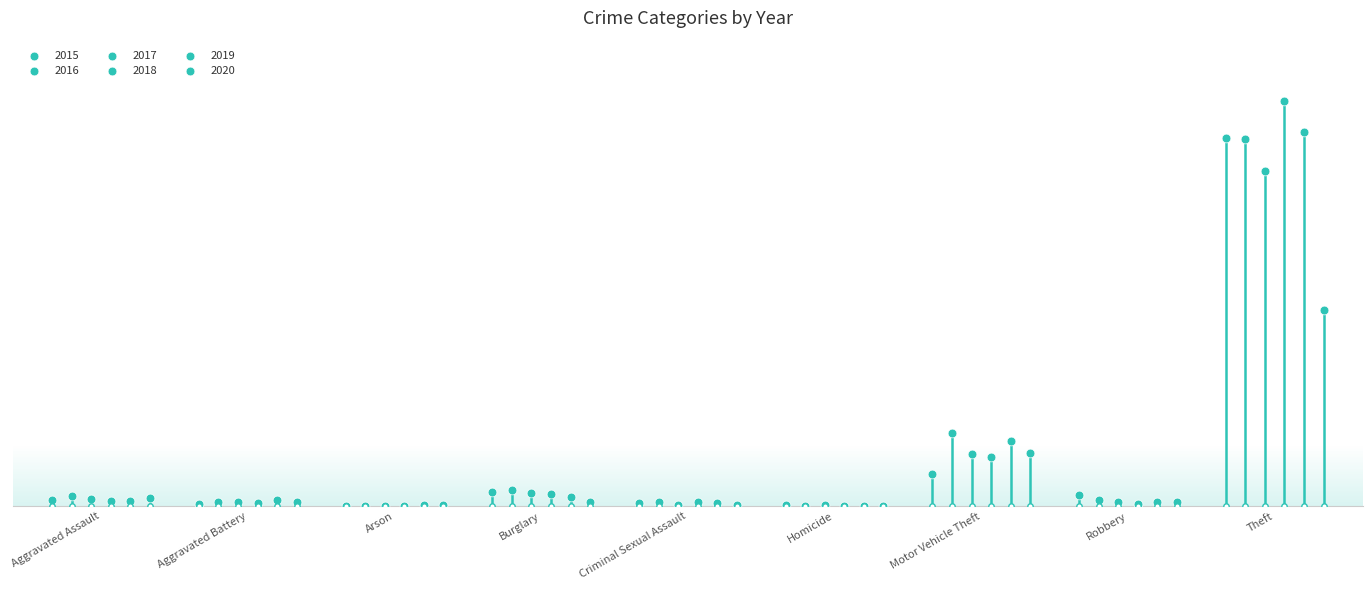

At which category is the sum across all series the highest?

Theft